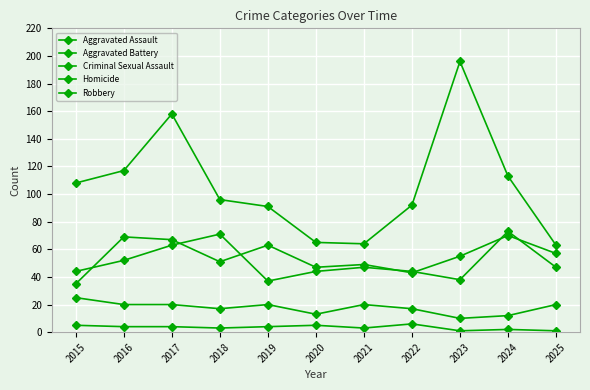

What is the value of the Homicide point at the 2nd from the left?

4